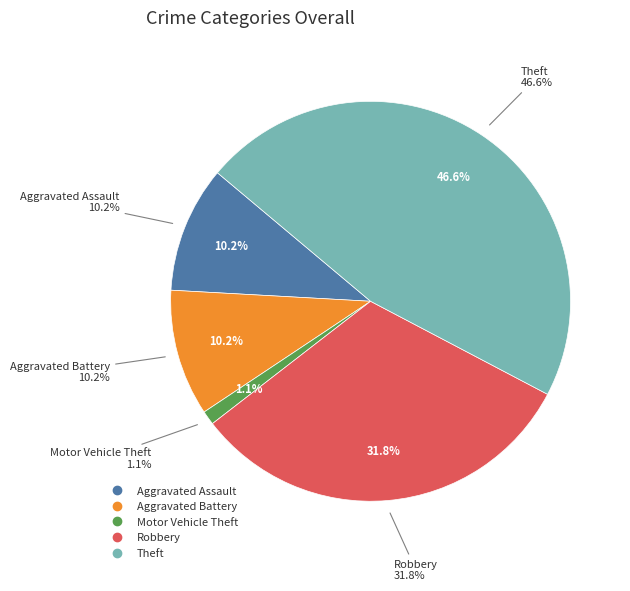

Does any single category account for the majority?

No